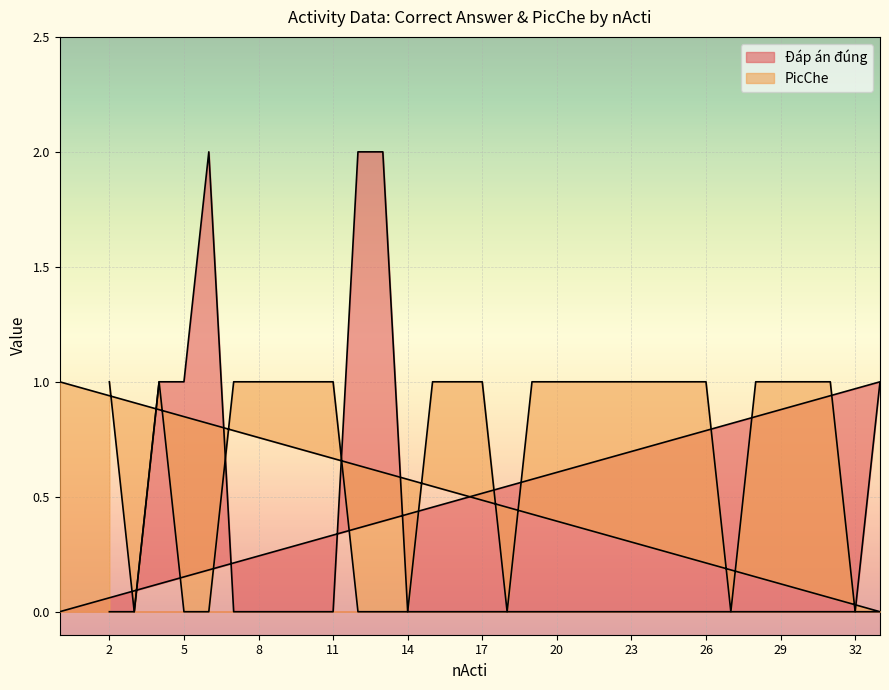

What is the difference between the maximum and minimum values in the Đáp án đúng series?

2